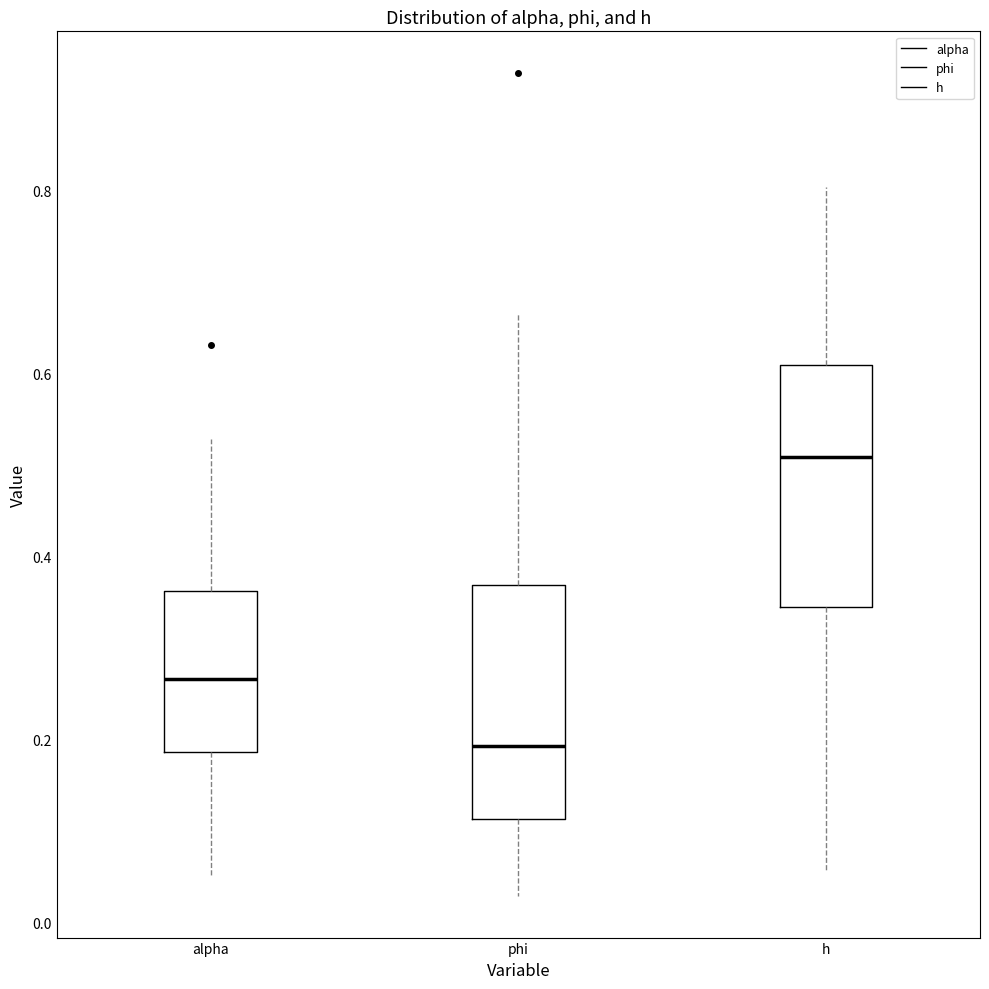

Reading left to right, read every box against the y-axis: the position of its median line, the range the box covers, and the ends of its whiskers. The values are not printed on the chart, so give them approximately, as read against the axis.

alpha: median 0.26, box 0.18 to 0.36, whiskers 0.06 to 0.52
phi: median 0.20, box 0.12 to 0.36, whiskers 0.02 to 0.66
h: median 0.50, box 0.34 to 0.60, whiskers 0.06 to 0.80